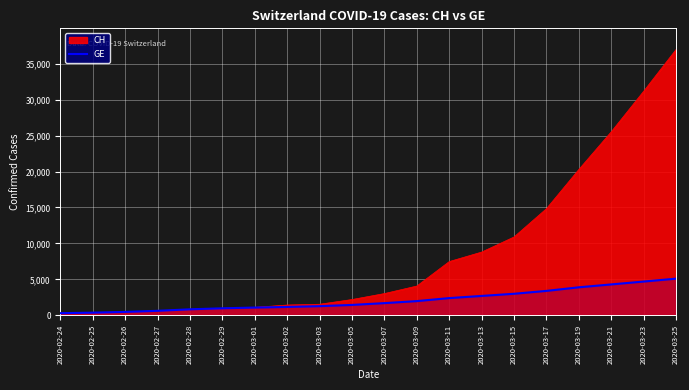

What is the maximum value shown in the chart?

36950